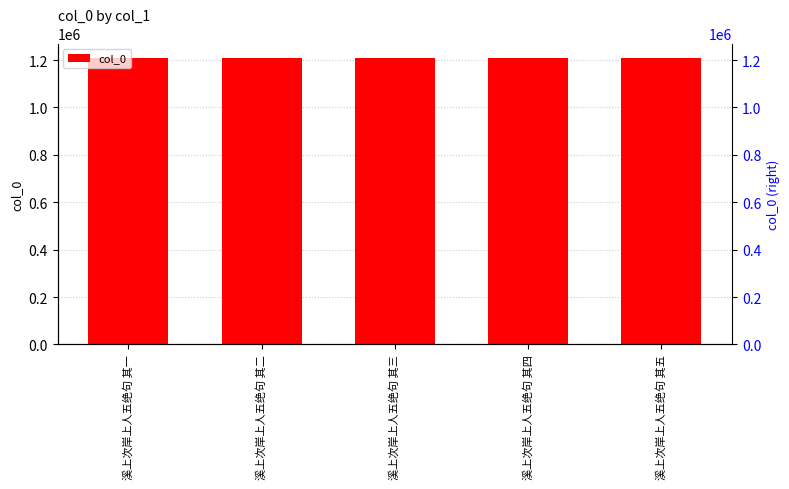

Are the bars horizontal?

No